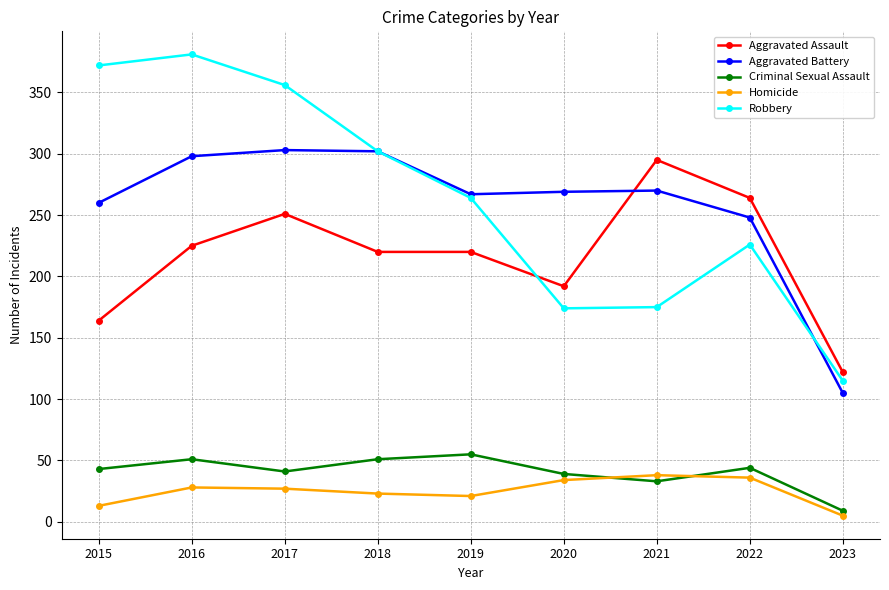

Which series has the largest range (max minus min)?

Robbery